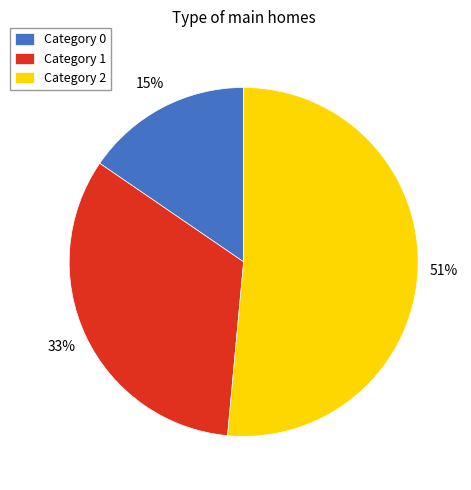

To the nearest percent, what portion does Category 1 represent?

33%